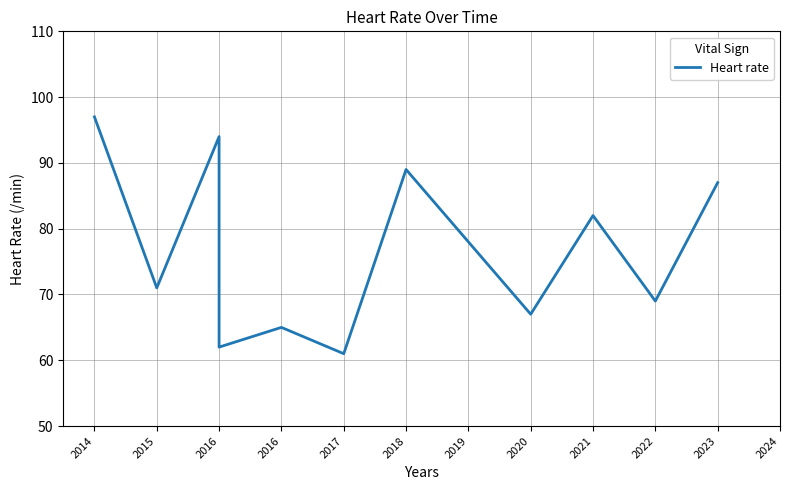

How many points are higher than both their immediate neighbors (excluding endpoints)?

4